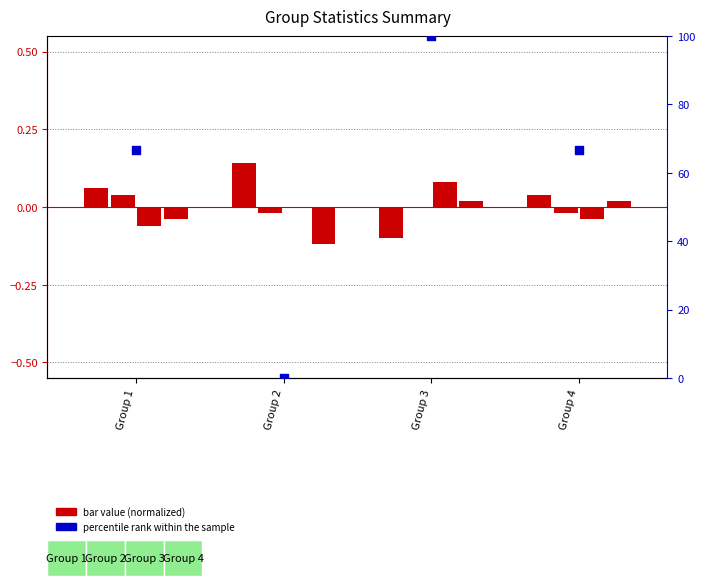

Is the value of percentile rank within the sample at Group 4 greater than the value of 1st at Group 4?

Yes